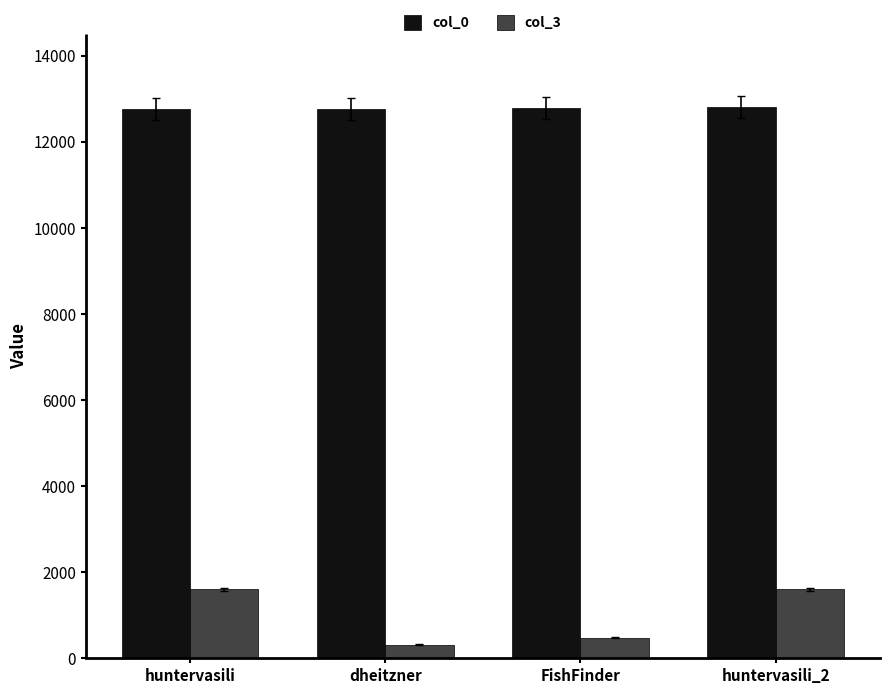

At FishFinder, list the series in order from smallest to largest.

col_3, col_0